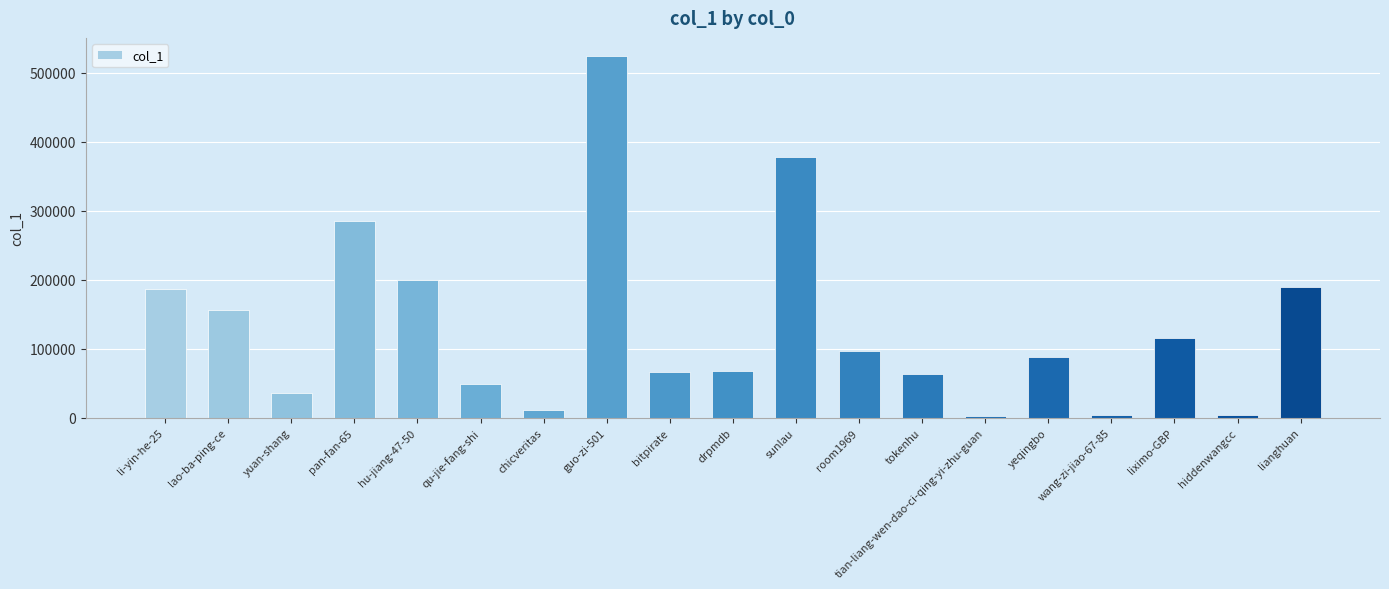

At which category does the chart reach its peak across all series?

guo-zi-501